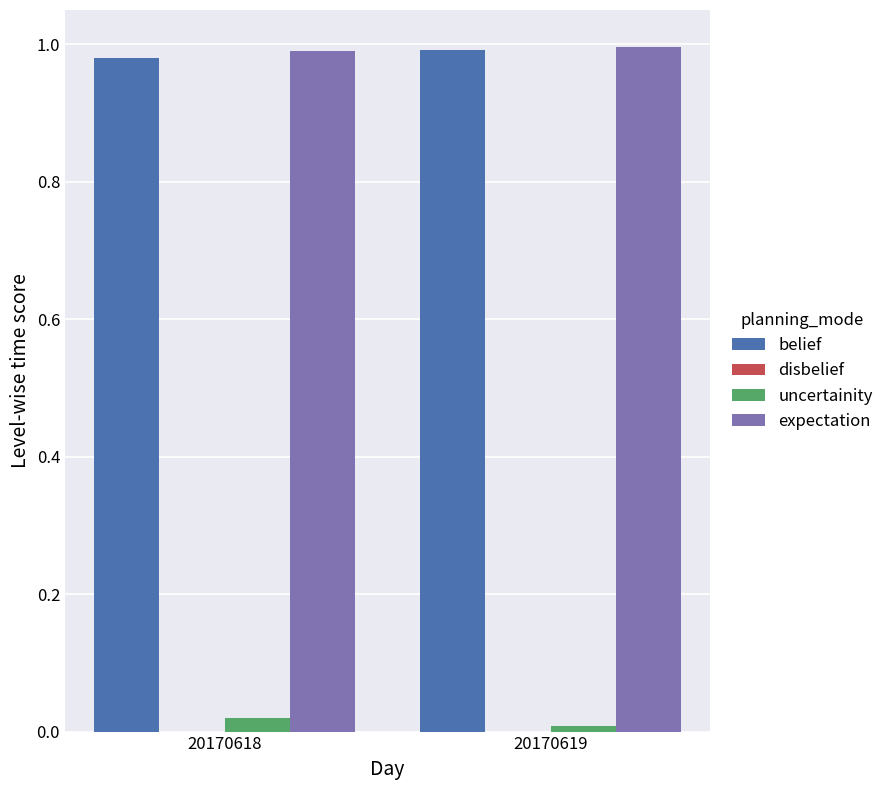

Is it true that expectation equals 1.0 at 20170619?

True